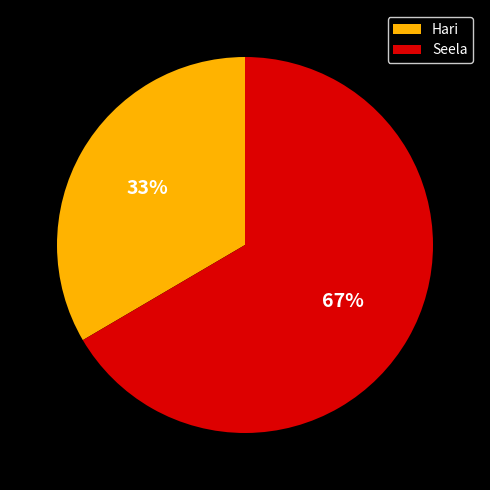

To the nearest percent, what percentage of the pie is Hari?

33%